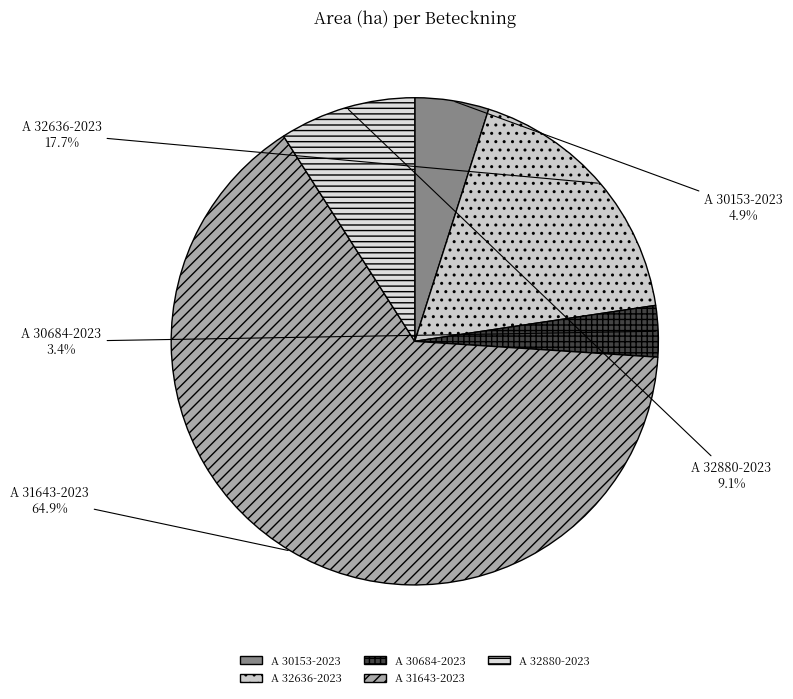

True or false: A 30684-2023 accounts for 3% of the total.

True